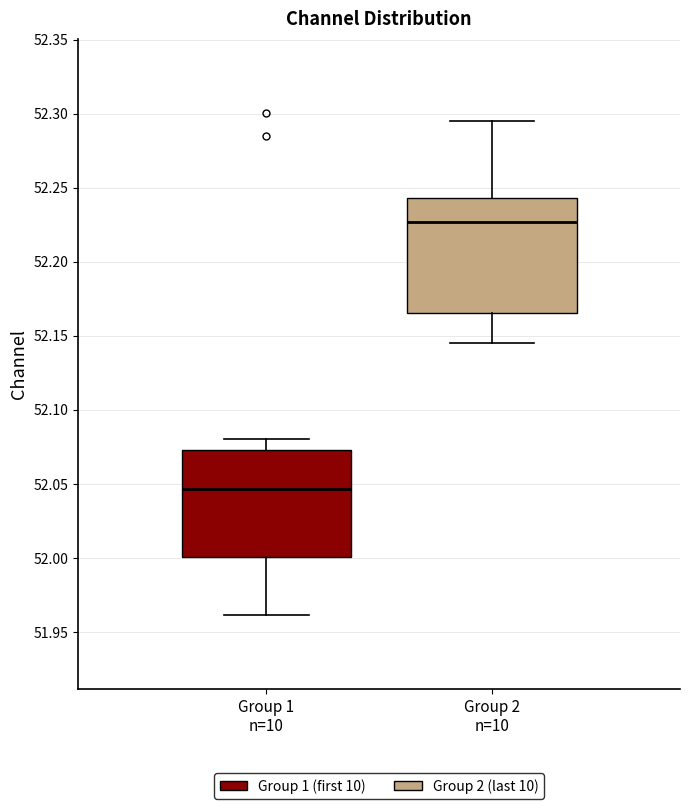

Where is the lower edge of the box for Group 1 n=10 on the y-axis? The values are not printed on the chart, so give them approximately, as read against the axis.

52.000